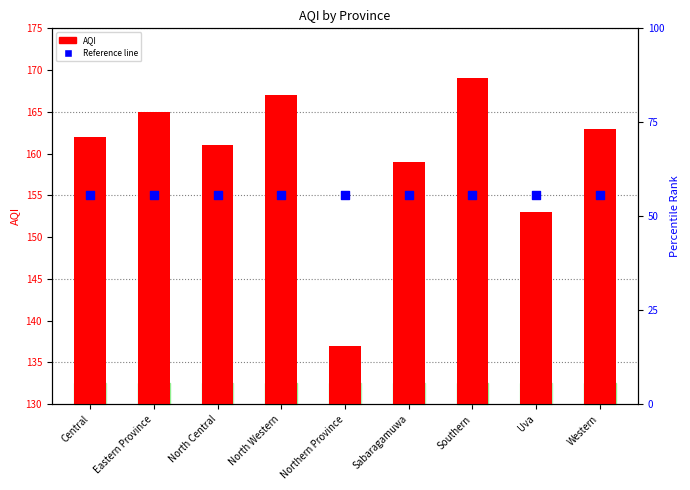

What is the total value across all series at Southern?

324